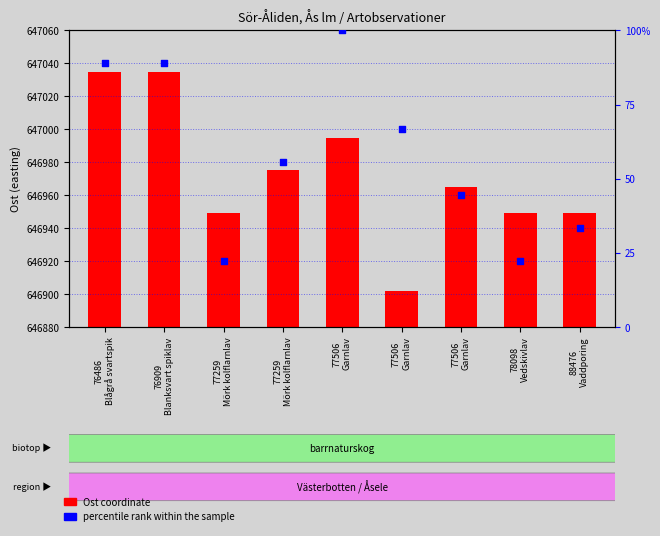

Is the value of Ost coordinate at 76486
Blågrå svartspik greater than the value of percentile rank within the sample at 77506
Garnlav?

Yes